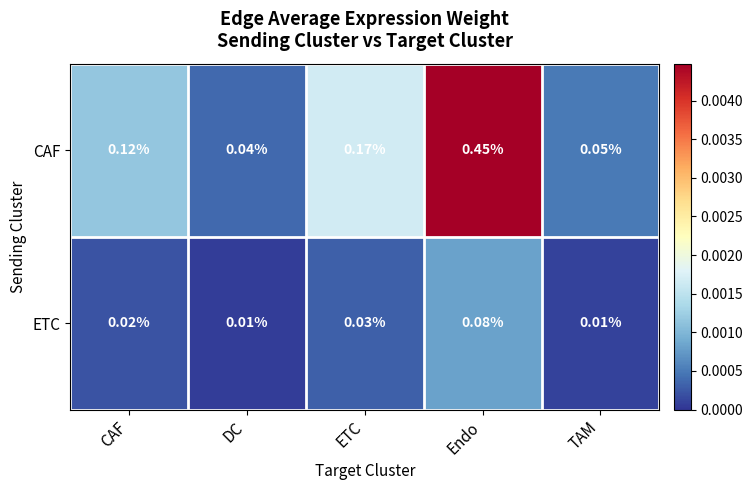

Which series has the largest total across all categories?

CAF